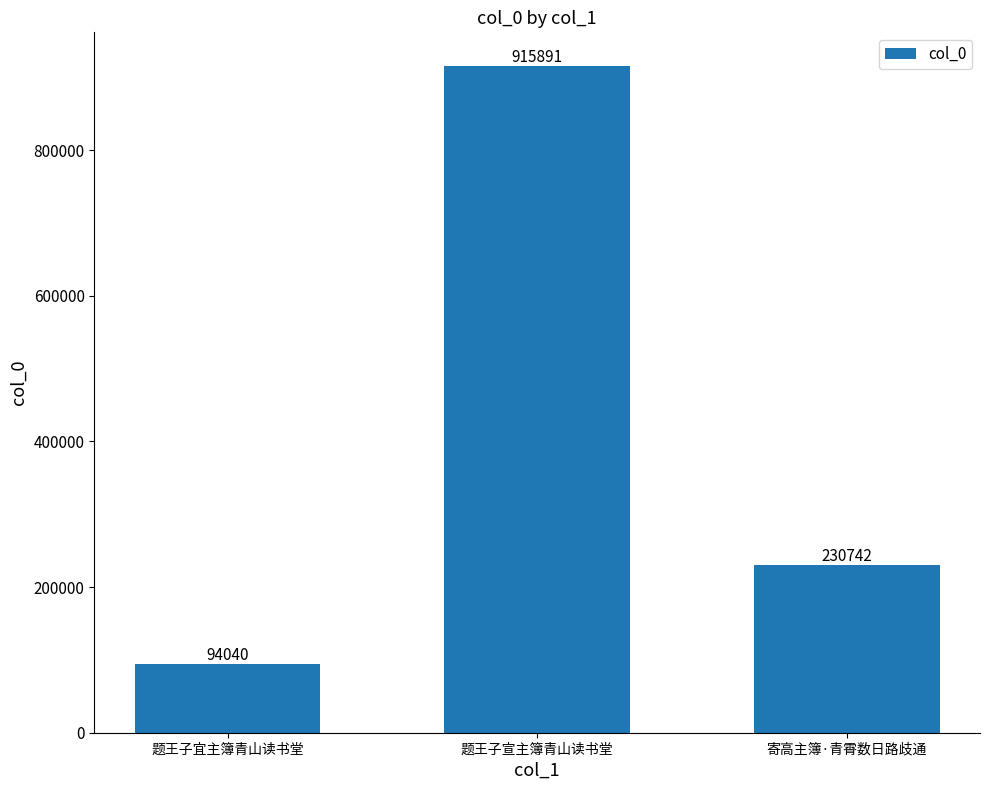

How many categories are shown in the chart?

3